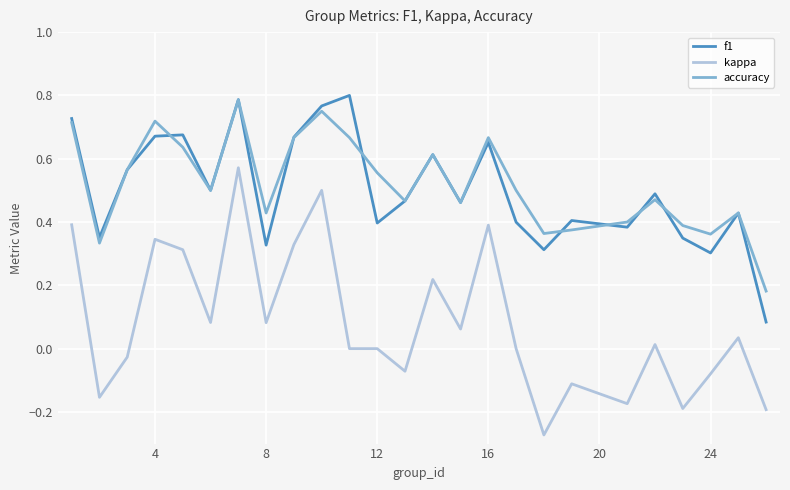

In accuracy, how many points are lower than both neighbors (excluding endpoints)?

7